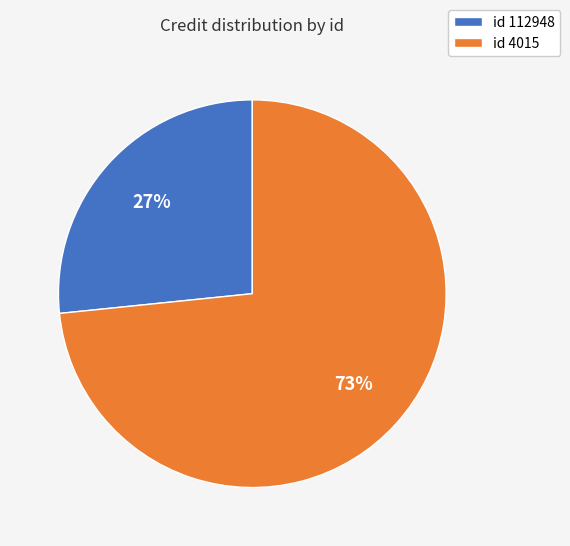

Which category has the smallest portion of the pie?

id 112948